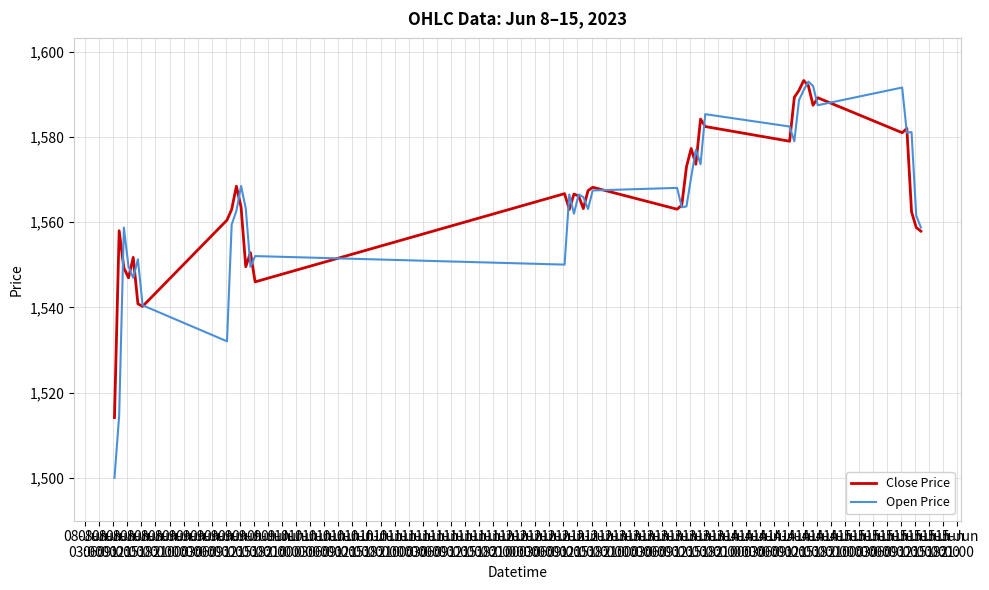

Which series has the widest spread of values?

Open Price